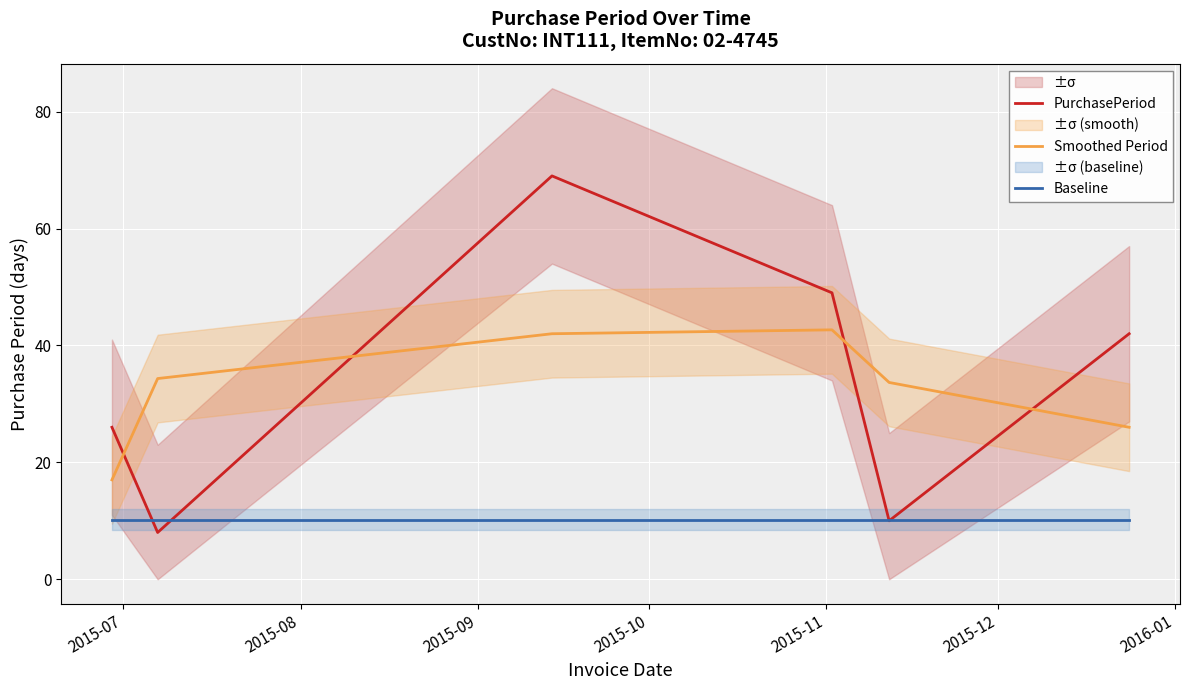

What are all the series names shown in the legend?

PurchasePeriod, Smoothed Period, Baseline